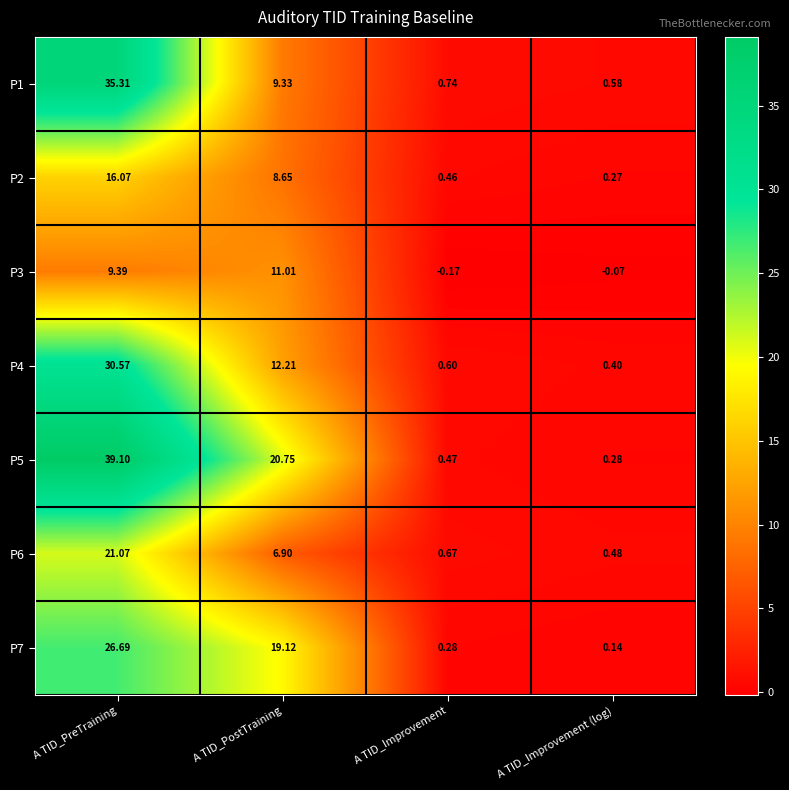

How many data points does each series have?

4